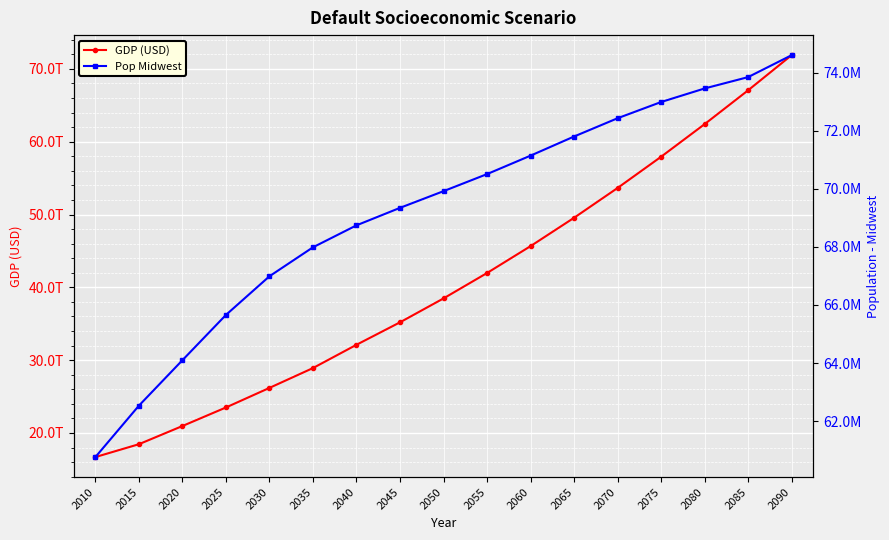

What is the value of the GDP (USD) point at the 15th from the left?

62405475815739.2